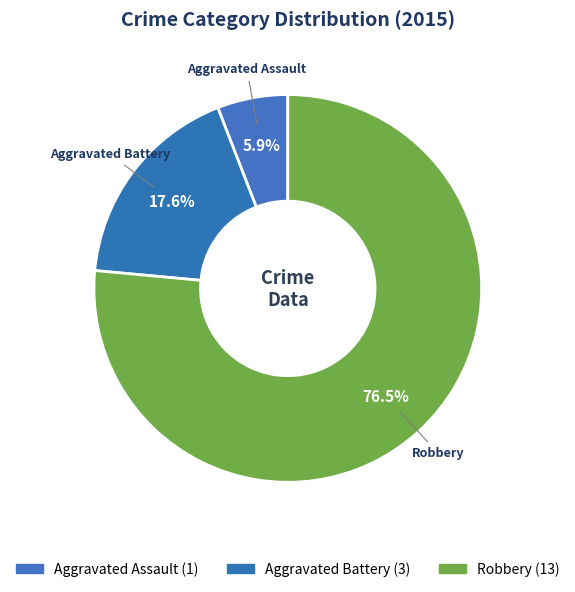

What percentage do Aggravated Assault and Robbery together represent?

82.4%